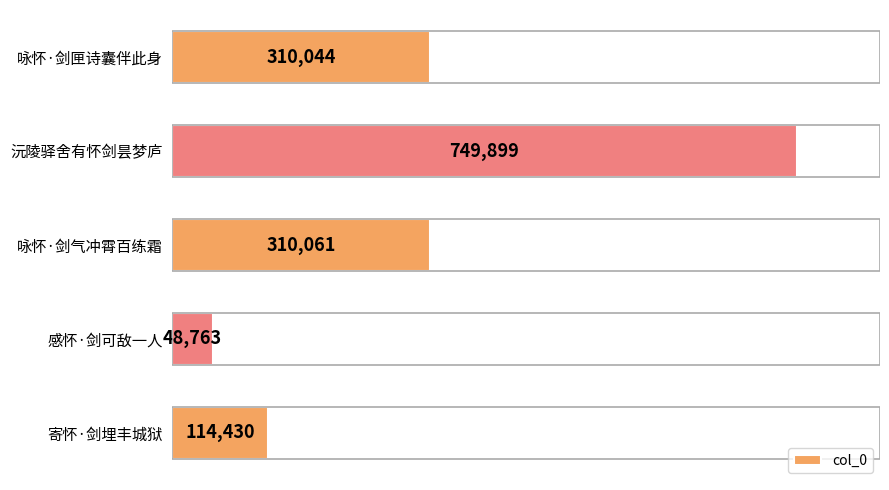

What is the smallest value displayed?

48763